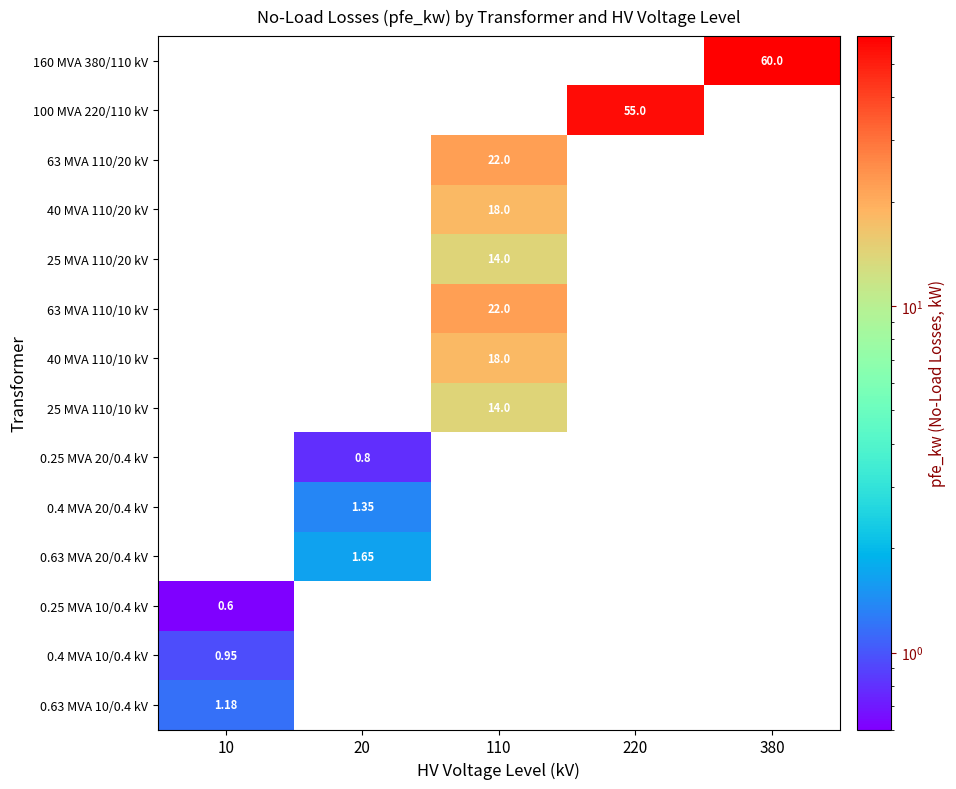

How many data points does each series have?

5